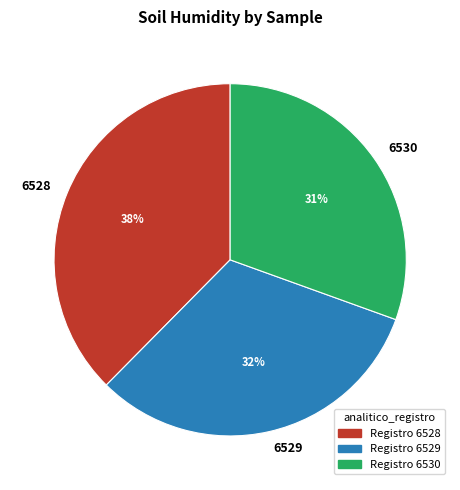

Is it true that 6529 is 19% of the pie?

False